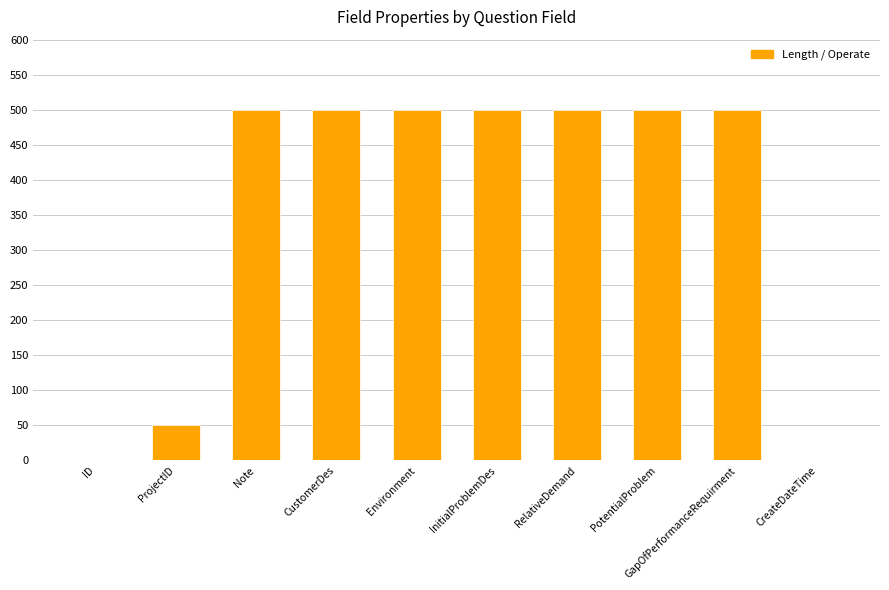

At which label is the value closest to 250?

ProjectID